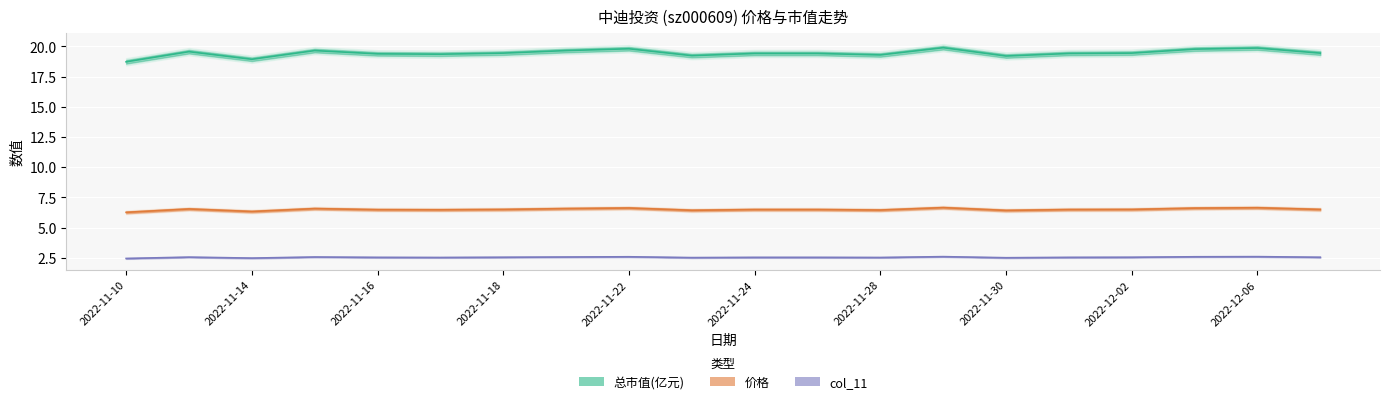

What is the label of the 9th point from the right?

2022-11-25